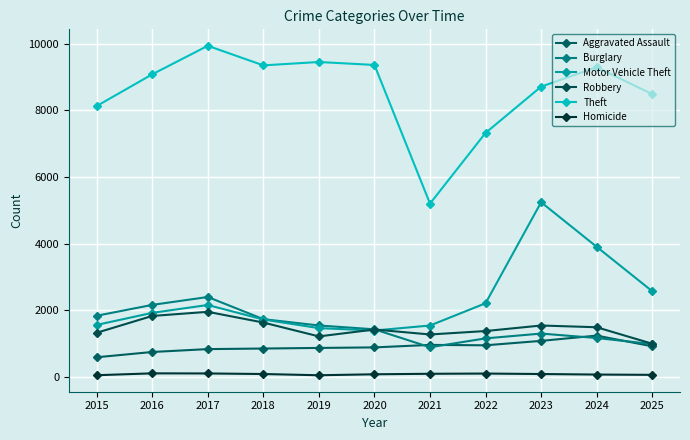

Reading left to right, what are all the values shown in this chart?

Aggravated Assault: 591	749	836	853	871	887	962	950	1083	1241	920
Burglary: 1837	2163	2400	1735	1545	1430	891	1158	1302	1169	988
Motor Vehicle Theft: 1562	1924	2160	1724	1466	1394	1544	2212	5244	3907	2573
Robbery: 1326	1831	1955	1633	1217	1424	1275	1378	1544	1492	997
Theft: 8132	9084	9940	9353	9454	9365	5203	7325	8714	9297	8489
Homicide: 52	108	105	88	51	80	95	102	88	72	63